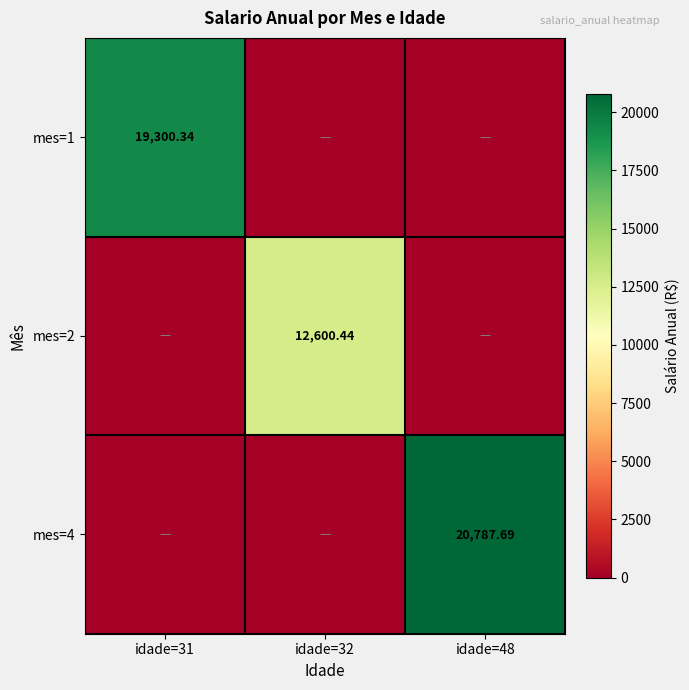

How many series are shown in this chart?

3